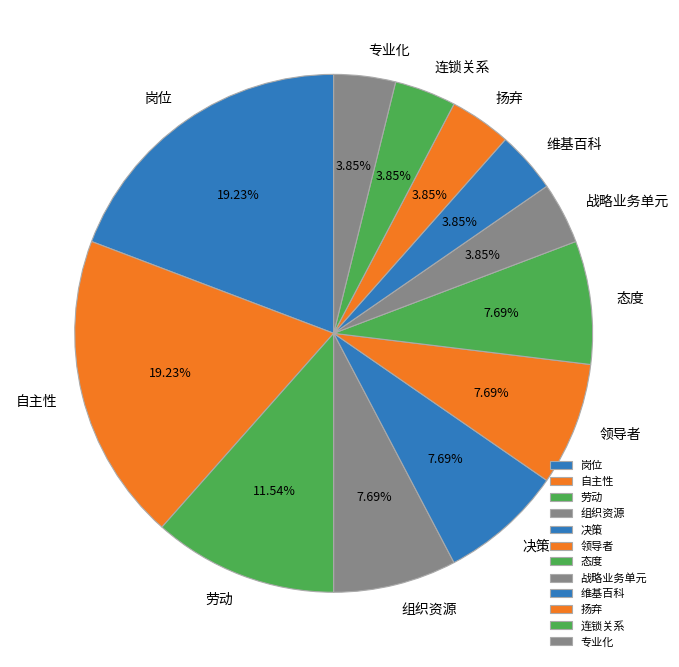

Does 岗位 represent more than half of the total?

No